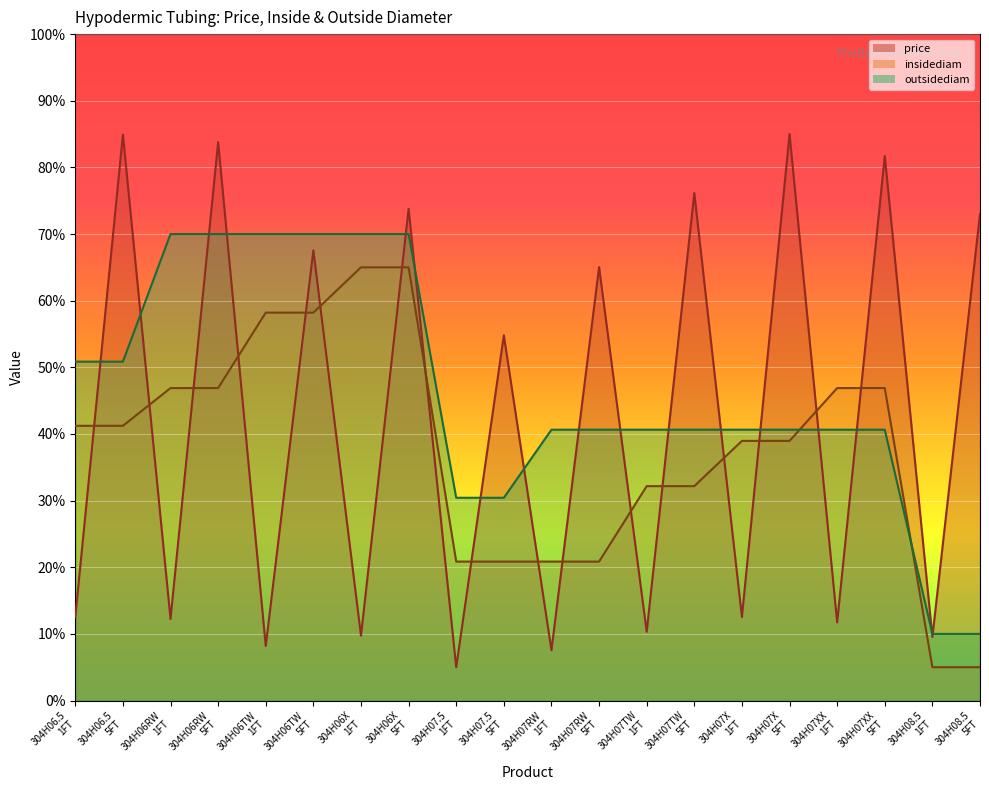

Reading left to right, list all the values displayed in this chart.

price: 304H06.5
1FT=12.5	304H06.5
5FT=84.9	304H06RW
1FT=12.2	304H06RW
5FT=83.8	304H06TW
1FT=8.2	304H06TW
5FT=67.6	304H06X
1FT=9.7	304H06X
5FT=73.8	304H07.5
1FT=5.0	304H07.5
5FT=54.8	304H07RW
1FT=7.5	304H07RW
5FT=65.0	304H07TW
1FT=10.3	304H07TW
5FT=76.1	304H07X
1FT=12.5	304H07X
5FT=85.0	304H07XX
1FT=11.7	304H07XX
5FT=81.7	304H08.5
1FT=9.5	304H08.5
5FT=73.0
insidediam: 304H06.5
1FT=41.2	304H06.5
5FT=41.2	304H06RW
1FT=46.9	304H06RW
5FT=46.9	304H06TW
1FT=58.2	304H06TW
5FT=58.2	304H06X
1FT=65.0	304H06X
5FT=65.0	304H07.5
1FT=20.8	304H07.5
5FT=20.8	304H07RW
1FT=20.8	304H07RW
5FT=20.8	304H07TW
1FT=32.2	304H07TW
5FT=32.2	304H07X
1FT=39.0	304H07X
5FT=39.0	304H07XX
1FT=46.9	304H07XX
5FT=46.9	304H08.5
1FT=5.0	304H08.5
5FT=5.0
outsidediam: 304H06.5
1FT=50.9	304H06.5
5FT=50.9	304H06RW
1FT=70.0	304H06RW
5FT=70.0	304H06TW
1FT=70.0	304H06TW
5FT=70.0	304H06X
1FT=70.0	304H06X
5FT=70.0	304H07.5
1FT=30.4	304H07.5
5FT=30.4	304H07RW
1FT=40.6	304H07RW
5FT=40.6	304H07TW
1FT=40.6	304H07TW
5FT=40.6	304H07X
1FT=40.6	304H07X
5FT=40.6	304H07XX
1FT=40.6	304H07XX
5FT=40.6	304H08.5
1FT=10.0	304H08.5
5FT=10.0